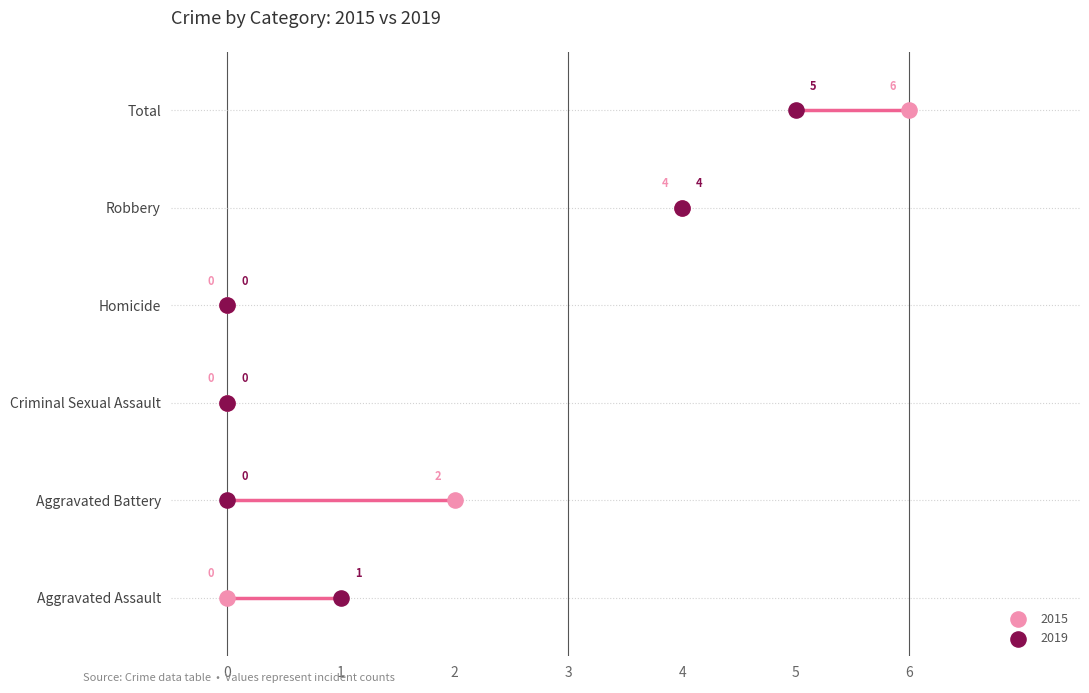

Which series has the widest spread of Y values?

2015